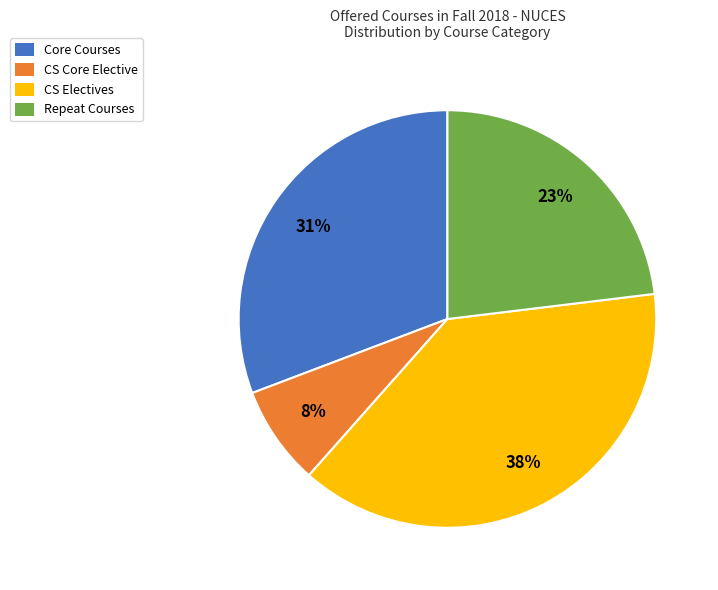

How many segments does this pie chart have?

4